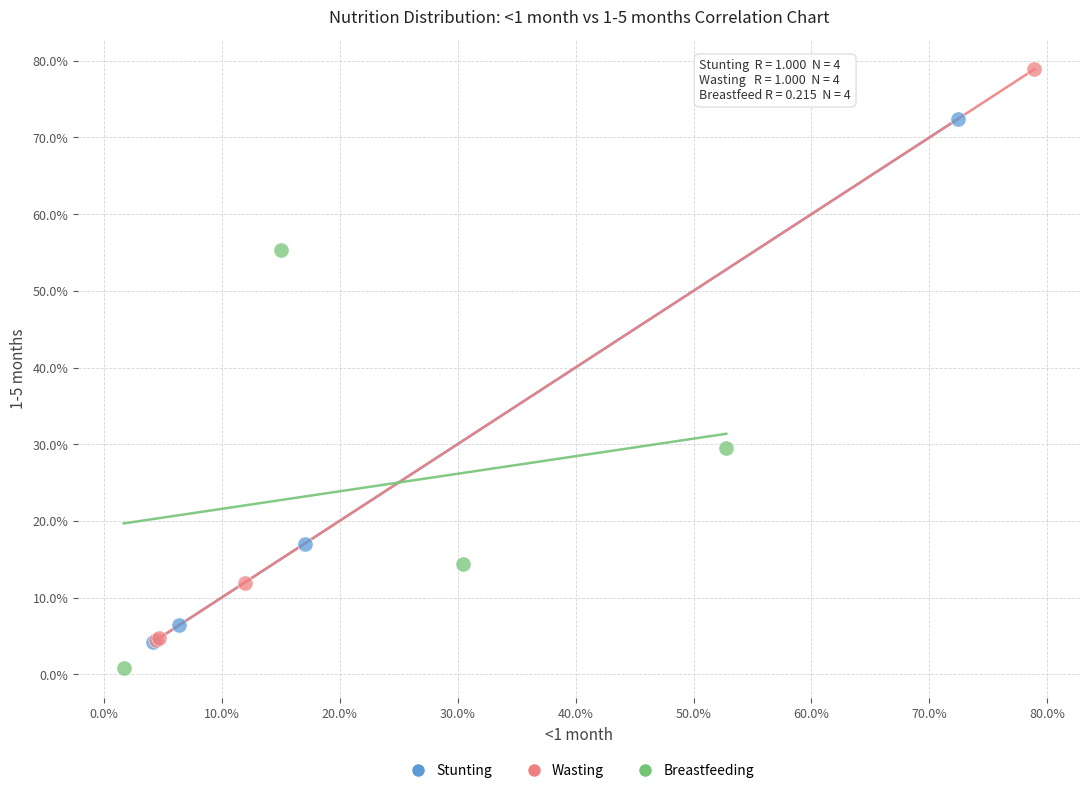

Which series contains the lowest Y value?

Breastfeeding